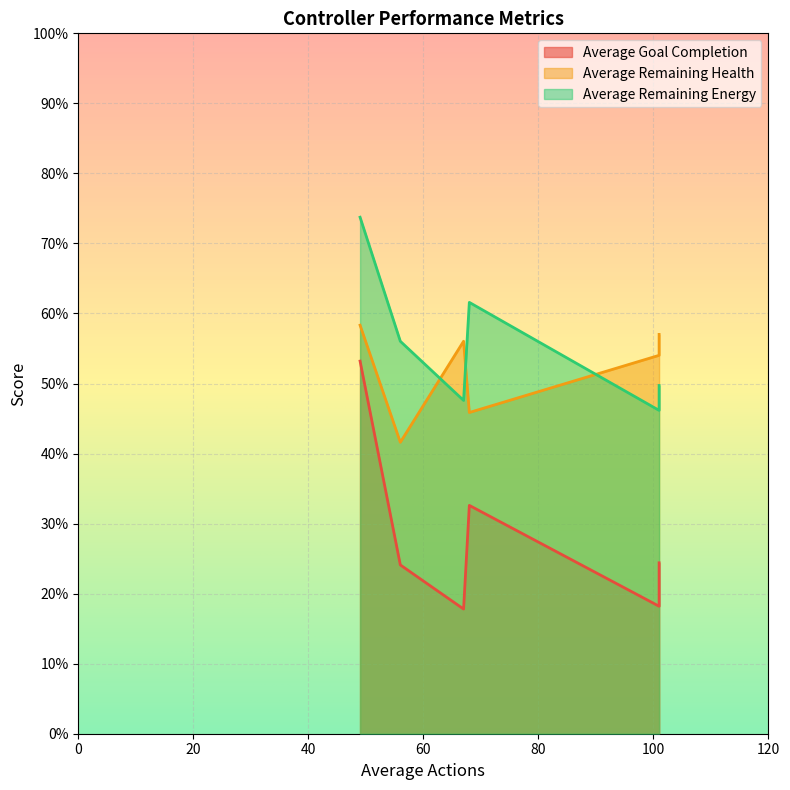

Rank the categories by Average Remaining Health value from highest to lowest.

49, 101, 67, 101, 68, 56